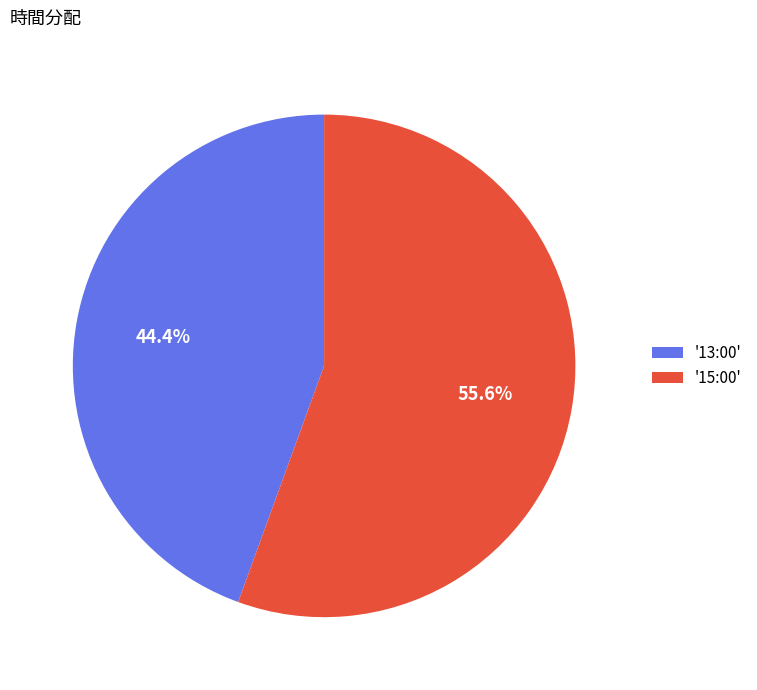

Which slice represents more than half of the pie?

'15:00'